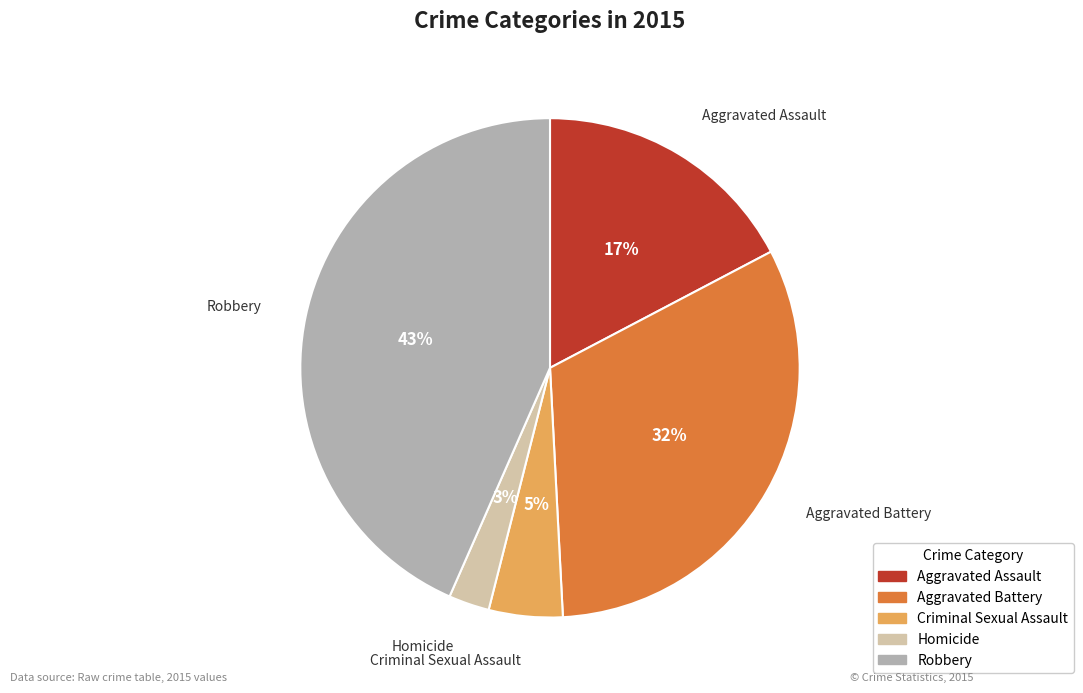

Is Robbery the majority of the pie?

No